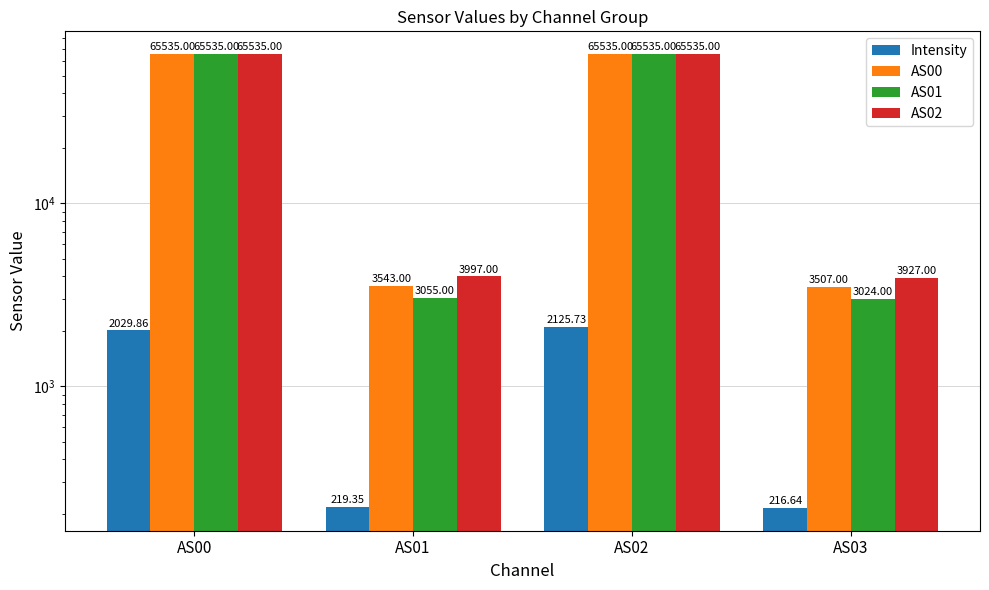

At AS00, list the series in order from smallest to largest.

Intensity, AS00, AS01, AS02